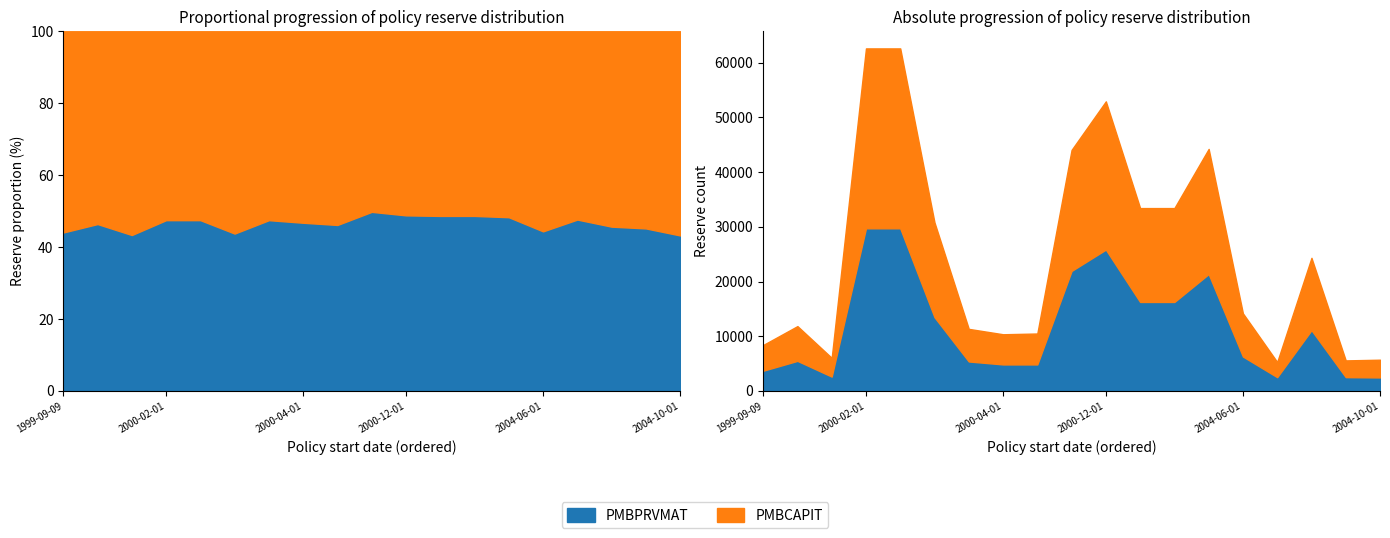

What is the average value of the PMBCAPIT series?

13227.9